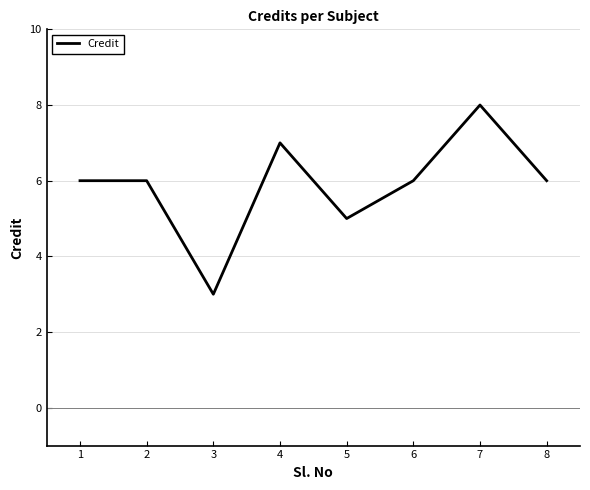

Between 6 and 3, which is larger?

6